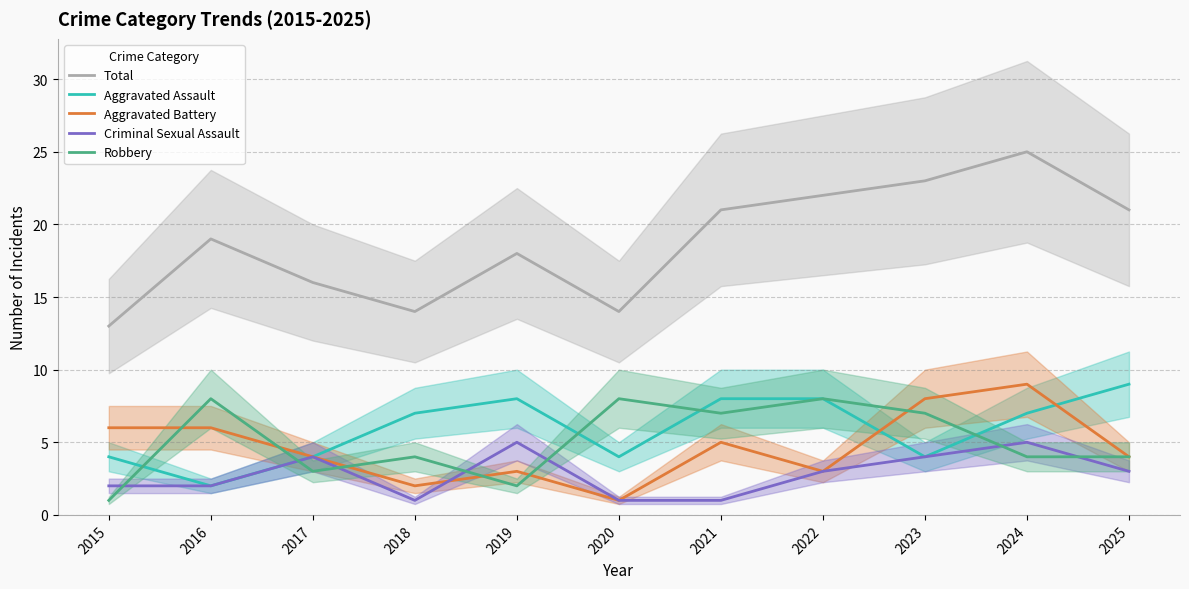

What are all the series names shown in the legend?

Total, Aggravated Assault, Aggravated Battery, Criminal Sexual Assault, Robbery